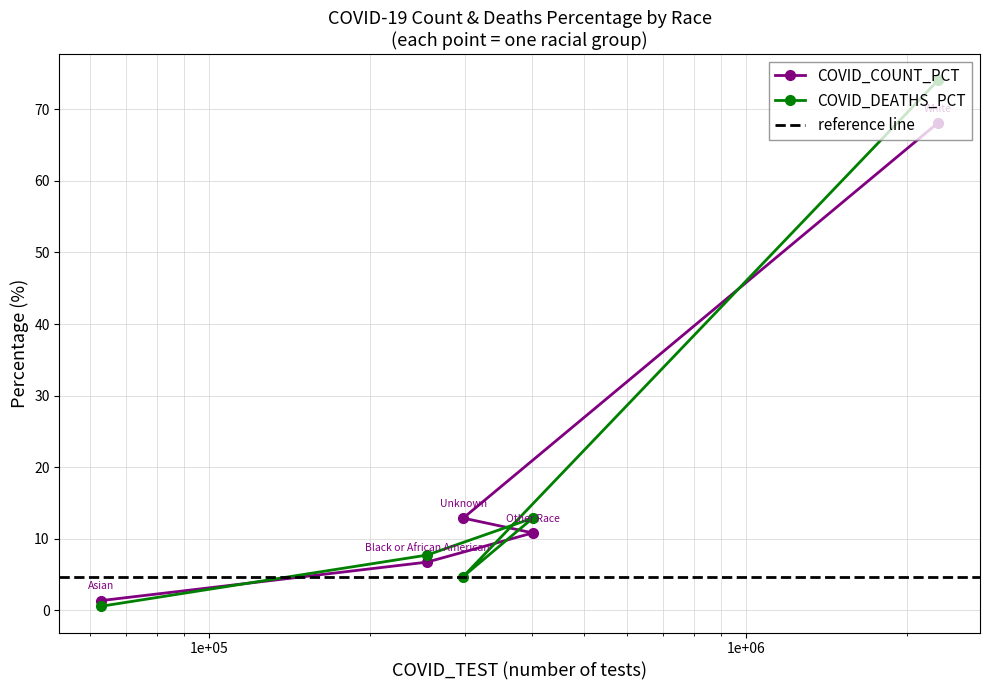

The value of COVID_COUNT_PCT at Asian is 2.5. True or false?

False